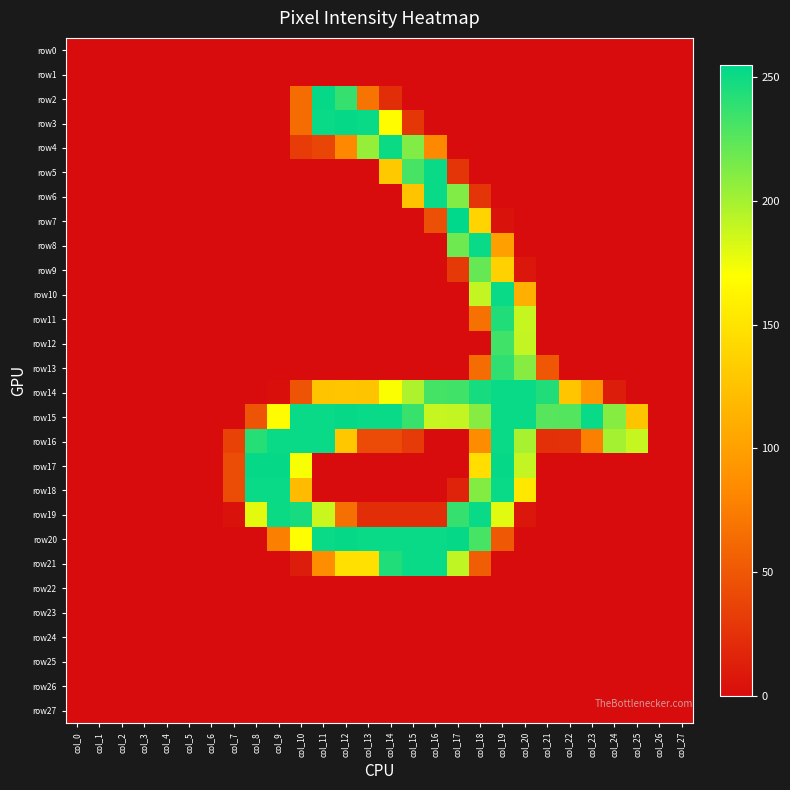

Reading left to right, list all the values displayed in this chart.

row0: col_0=0	col_1=0	col_2=0	col_3=0	col_4=0	col_5=0	col_6=0	col_7=0	col_8=0	col_9=0	col_10=0	col_11=0	col_12=0	col_13=0	col_14=0	col_15=0	col_16=0	col_17=0	col_18=0	col_19=0	col_20=0	col_21=0	col_22=0	col_23=0	col_24=0	col_25=0	col_26=0	col_27=0
row1: col_0=0	col_1=0	col_2=0	col_3=0	col_4=0	col_5=0	col_6=0	col_7=0	col_8=0	col_9=0	col_10=0	col_11=0	col_12=0	col_13=0	col_14=0	col_15=0	col_16=0	col_17=0	col_18=0	col_19=0	col_20=0	col_21=0	col_22=0	col_23=0	col_24=0	col_25=0	col_26=0	col_27=0
row2: col_0=0	col_1=0	col_2=0	col_3=0	col_4=0	col_5=0	col_6=0	col_7=0	col_8=0	col_9=0	col_10=64	col_11=253	col_12=237	col_13=69	col_14=22	col_15=0	col_16=0	col_17=0	col_18=0	col_19=0	col_20=0	col_21=0	col_22=0	col_23=0	col_24=0	col_25=0	col_26=0	col_27=0
row3: col_0=0	col_1=0	col_2=0	col_3=0	col_4=0	col_5=0	col_6=0	col_7=0	col_8=0	col_9=0	col_10=64	col_11=252	col_12=253	col_13=252	col_14=168	col_15=28	col_16=0	col_17=0	col_18=0	col_19=0	col_20=0	col_21=0	col_22=0	col_23=0	col_24=0	col_25=0	col_26=0	col_27=0
row4: col_0=0	col_1=0	col_2=0	col_3=0	col_4=0	col_5=0	col_6=0	col_7=0	col_8=0	col_9=0	col_10=32	col_11=38	col_12=83	col_13=205	col_14=251	col_15=212	col_16=83	col_17=0	col_18=0	col_19=0	col_20=0	col_21=0	col_22=0	col_23=0	col_24=0	col_25=0	col_26=0	col_27=0
row5: col_0=0	col_1=0	col_2=0	col_3=0	col_4=0	col_5=0	col_6=0	col_7=0	col_8=0	col_9=0	col_10=0	col_11=0	col_12=0	col_13=0	col_14=130	col_15=231	col_16=252	col_17=27	col_18=0	col_19=0	col_20=0	col_21=0	col_22=0	col_23=0	col_24=0	col_25=0	col_26=0	col_27=0
row6: col_0=0	col_1=0	col_2=0	col_3=0	col_4=0	col_5=0	col_6=0	col_7=0	col_8=0	col_9=0	col_10=0	col_11=0	col_12=0	col_13=0	col_14=0	col_15=126	col_16=252	col_17=212	col_18=27	col_19=0	col_20=0	col_21=0	col_22=0	col_23=0	col_24=0	col_25=0	col_26=0	col_27=0
row7: col_0=0	col_1=0	col_2=0	col_3=0	col_4=0	col_5=0	col_6=0	col_7=0	col_8=0	col_9=0	col_10=0	col_11=0	col_12=0	col_13=0	col_14=0	col_15=0	col_16=45	col_17=255	col_18=138	col_19=4	col_20=0	col_21=0	col_22=0	col_23=0	col_24=0	col_25=0	col_26=0	col_27=0
row8: col_0=0	col_1=0	col_2=0	col_3=0	col_4=0	col_5=0	col_6=0	col_7=0	col_8=0	col_9=0	col_10=0	col_11=0	col_12=0	col_13=0	col_14=0	col_15=0	col_16=0	col_17=218	col_18=252	col_19=100	col_20=0	col_21=0	col_22=0	col_23=0	col_24=0	col_25=0	col_26=0	col_27=0
row9: col_0=0	col_1=0	col_2=0	col_3=0	col_4=0	col_5=0	col_6=0	col_7=0	col_8=0	col_9=0	col_10=0	col_11=0	col_12=0	col_13=0	col_14=0	col_15=0	col_16=0	col_17=30	col_18=221	col_19=136	col_20=7	col_21=0	col_22=0	col_23=0	col_24=0	col_25=0	col_26=0	col_27=0
row10: col_0=0	col_1=0	col_2=0	col_3=0	col_4=0	col_5=0	col_6=0	col_7=0	col_8=0	col_9=0	col_10=0	col_11=0	col_12=0	col_13=0	col_14=0	col_15=0	col_16=0	col_17=0	col_18=190	col_19=252	col_20=111	col_21=0	col_22=0	col_23=0	col_24=0	col_25=0	col_26=0	col_27=0
row11: col_0=0	col_1=0	col_2=0	col_3=0	col_4=0	col_5=0	col_6=0	col_7=0	col_8=0	col_9=0	col_10=0	col_11=0	col_12=0	col_13=0	col_14=0	col_15=0	col_16=0	col_17=0	col_18=67	col_19=244	col_20=189	col_21=0	col_22=0	col_23=0	col_24=0	col_25=0	col_26=0	col_27=0
row12: col_0=0	col_1=0	col_2=0	col_3=0	col_4=0	col_5=0	col_6=0	col_7=0	col_8=0	col_9=0	col_10=0	col_11=0	col_12=0	col_13=0	col_14=0	col_15=0	col_16=0	col_17=0	col_18=0	col_19=233	col_20=190	col_21=0	col_22=0	col_23=0	col_24=0	col_25=0	col_26=0	col_27=0
row13: col_0=0	col_1=0	col_2=0	col_3=0	col_4=0	col_5=0	col_6=0	col_7=0	col_8=0	col_9=0	col_10=0	col_11=0	col_12=0	col_13=0	col_14=0	col_15=0	col_16=0	col_17=0	col_18=64	col_19=239	col_20=210	col_21=50	col_22=0	col_23=0	col_24=0	col_25=0	col_26=0	col_27=0
row14: col_0=0	col_1=0	col_2=0	col_3=0	col_4=0	col_5=0	col_6=0	col_7=0	col_8=0	col_9=2	col_10=48	col_11=127	col_12=128	col_13=127	col_14=171	col_15=197	col_16=232	col_17=233	col_18=247	col_19=252	col_20=252	col_21=244	col_22=128	col_23=92	col_24=11	col_25=0	col_26=0	col_27=0
row15: col_0=0	col_1=0	col_2=0	col_3=0	col_4=0	col_5=0	col_6=0	col_7=0	col_8=48	col_9=167	col_10=252	col_11=252	col_12=253	col_13=252	col_14=252	col_15=236	col_16=189	col_17=190	col_18=210	col_19=252	col_20=252	col_21=226	col_22=227	col_23=252	col_24=210	col_25=127	col_26=0	col_27=0
row16: col_0=0	col_1=0	col_2=0	col_3=0	col_4=0	col_5=0	col_6=0	col_7=36	col_8=242	col_9=252	col_10=252	col_11=252	col_12=129	col_13=42	col_14=42	col_15=31	col_16=0	col_17=0	col_18=85	col_19=252	col_20=199	col_21=24	col_22=25	col_23=77	col_24=200	col_25=189	col_26=0	col_27=0
row17: col_0=0	col_1=0	col_2=0	col_3=0	col_4=0	col_5=0	col_6=0	col_7=43	col_8=253	col_9=253	col_10=172	col_11=0	col_12=0	col_13=0	col_14=0	col_15=0	col_16=0	col_17=0	col_18=146	col_19=253	col_20=190	col_21=0	col_22=0	col_23=0	col_24=0	col_25=0	col_26=0	col_27=0
row18: col_0=0	col_1=0	col_2=0	col_3=0	col_4=0	col_5=0	col_6=0	col_7=43	col_8=252	col_9=252	col_10=120	col_11=0	col_12=0	col_13=0	col_14=0	col_15=0	col_16=0	col_17=15	col_18=211	col_19=252	col_20=153	col_21=0	col_22=0	col_23=0	col_24=0	col_25=0	col_26=0	col_27=0
row19: col_0=0	col_1=0	col_2=0	col_3=0	col_4=0	col_5=0	col_6=0	col_7=4	col_8=179	col_9=251	col_10=247	col_11=188	col_12=66	col_13=22	col_14=22	col_15=22	col_16=22	col_17=237	col_18=252	col_19=180	col_20=7	col_21=0	col_22=0	col_23=0	col_24=0	col_25=0	col_26=0	col_27=0
row20: col_0=0	col_1=0	col_2=0	col_3=0	col_4=0	col_5=0	col_6=0	col_7=0	col_8=0	col_9=77	col_10=170	col_11=252	col_12=253	col_13=252	col_14=252	col_15=252	col_16=252	col_17=253	col_18=231	col_19=51	col_20=0	col_21=0	col_22=0	col_23=0	col_24=0	col_25=0	col_26=0	col_27=0
row21: col_0=0	col_1=0	col_2=0	col_3=0	col_4=0	col_5=0	col_6=0	col_7=0	col_8=0	col_9=0	col_10=11	col_11=86	col_12=147	col_13=147	col_14=244	col_15=252	col_16=252	col_17=191	col_18=54	col_19=0	col_20=0	col_21=0	col_22=0	col_23=0	col_24=0	col_25=0	col_26=0	col_27=0
row22: col_0=0	col_1=0	col_2=0	col_3=0	col_4=0	col_5=0	col_6=0	col_7=0	col_8=0	col_9=0	col_10=0	col_11=0	col_12=0	col_13=0	col_14=0	col_15=0	col_16=0	col_17=0	col_18=0	col_19=0	col_20=0	col_21=0	col_22=0	col_23=0	col_24=0	col_25=0	col_26=0	col_27=0
row23: col_0=0	col_1=0	col_2=0	col_3=0	col_4=0	col_5=0	col_6=0	col_7=0	col_8=0	col_9=0	col_10=0	col_11=0	col_12=0	col_13=0	col_14=0	col_15=0	col_16=0	col_17=0	col_18=0	col_19=0	col_20=0	col_21=0	col_22=0	col_23=0	col_24=0	col_25=0	col_26=0	col_27=0
row24: col_0=0	col_1=0	col_2=0	col_3=0	col_4=0	col_5=0	col_6=0	col_7=0	col_8=0	col_9=0	col_10=0	col_11=0	col_12=0	col_13=0	col_14=0	col_15=0	col_16=0	col_17=0	col_18=0	col_19=0	col_20=0	col_21=0	col_22=0	col_23=0	col_24=0	col_25=0	col_26=0	col_27=0
row25: col_0=0	col_1=0	col_2=0	col_3=0	col_4=0	col_5=0	col_6=0	col_7=0	col_8=0	col_9=0	col_10=0	col_11=0	col_12=0	col_13=0	col_14=0	col_15=0	col_16=0	col_17=0	col_18=0	col_19=0	col_20=0	col_21=0	col_22=0	col_23=0	col_24=0	col_25=0	col_26=0	col_27=0
row26: col_0=0	col_1=0	col_2=0	col_3=0	col_4=0	col_5=0	col_6=0	col_7=0	col_8=0	col_9=0	col_10=0	col_11=0	col_12=0	col_13=0	col_14=0	col_15=0	col_16=0	col_17=0	col_18=0	col_19=0	col_20=0	col_21=0	col_22=0	col_23=0	col_24=0	col_25=0	col_26=0	col_27=0
row27: col_0=0	col_1=0	col_2=0	col_3=0	col_4=0	col_5=0	col_6=0	col_7=0	col_8=0	col_9=0	col_10=0	col_11=0	col_12=0	col_13=0	col_14=0	col_15=0	col_16=0	col_17=0	col_18=0	col_19=0	col_20=0	col_21=0	col_22=0	col_23=0	col_24=0	col_25=0	col_26=0	col_27=0